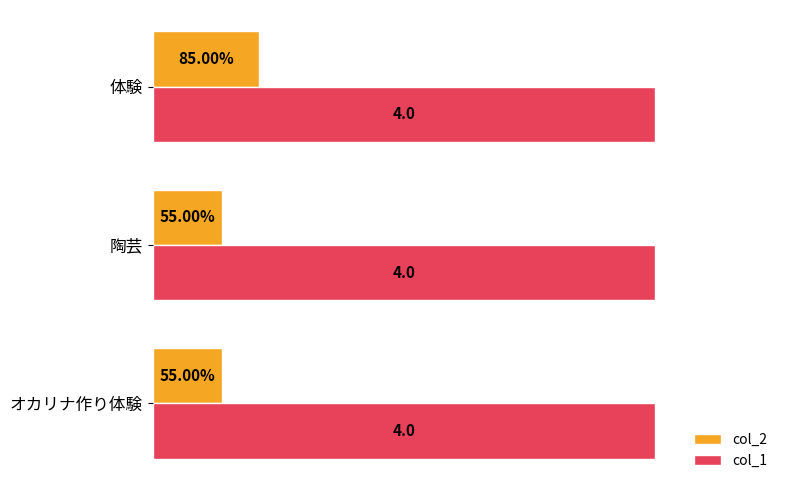

Which series has the largest range (max minus min)?

col_2